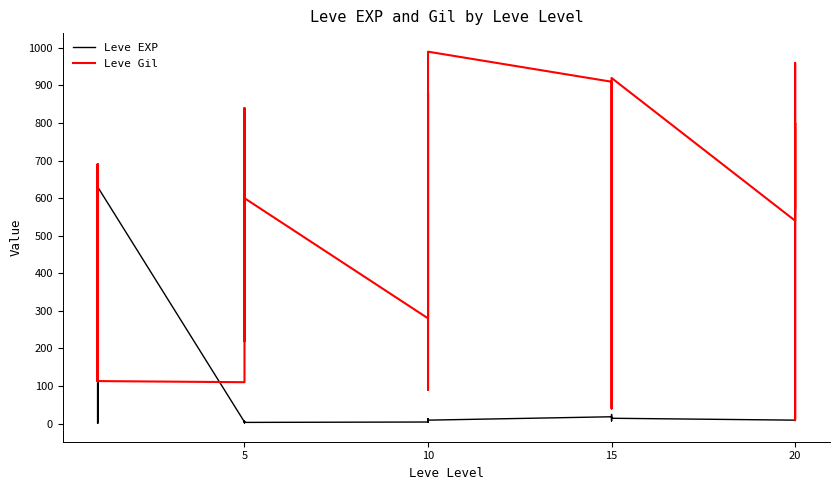

After their last crossing, which series has the higher values: Leve EXP or Leve Gil?

Leve Gil